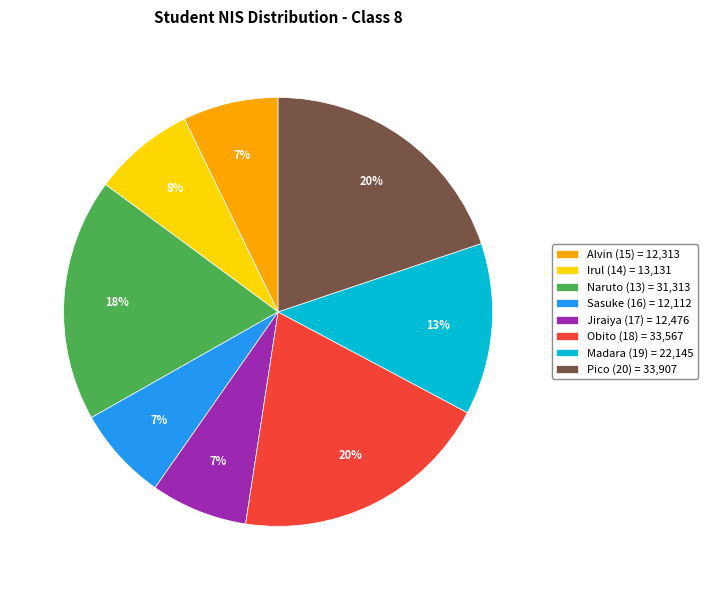

What is the ratio of the value at Madara (19) = 22,145 to the value at Pico (20) = 33,907?

0.7